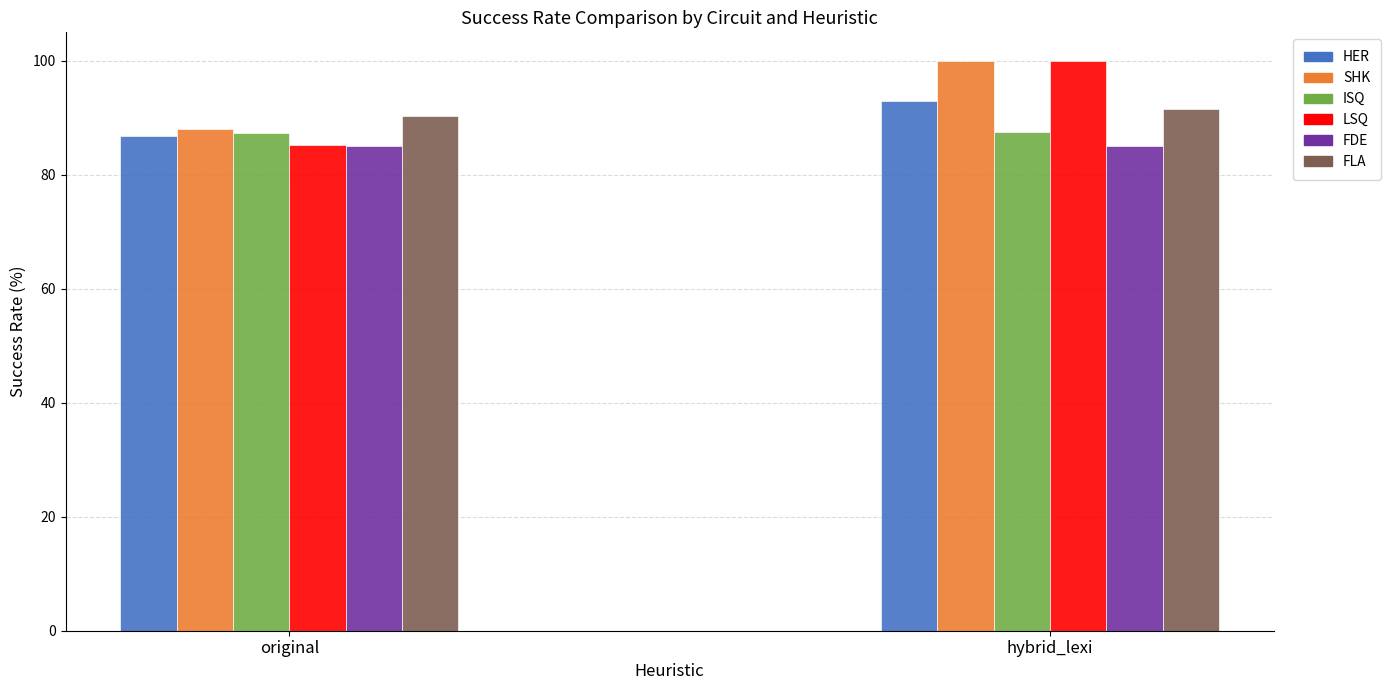

What is the smallest value displayed?

85.0